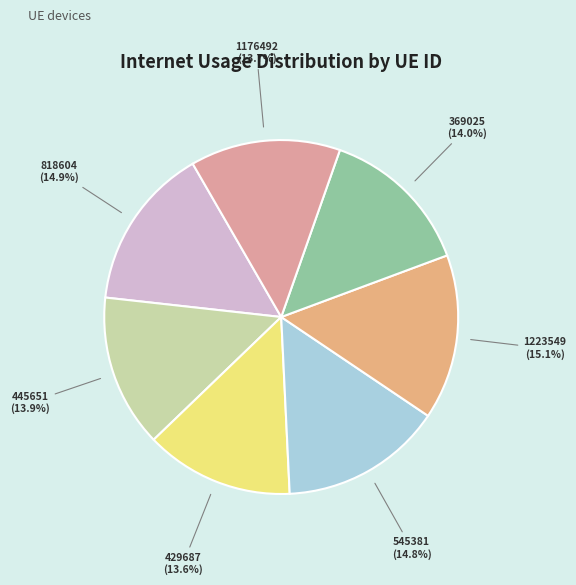

How many segments does this pie chart have?

7